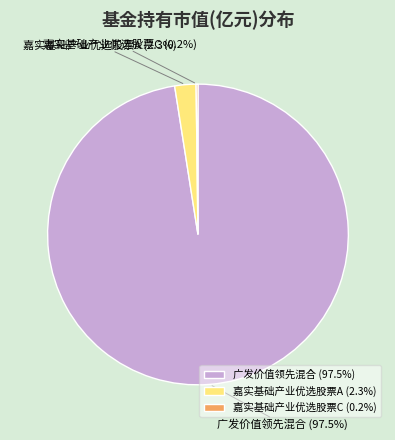

What is the total percentage of 嘉实基础产业优选股票A (2.3%) and 广发价值领先混合 (97.5%)?

99.8%